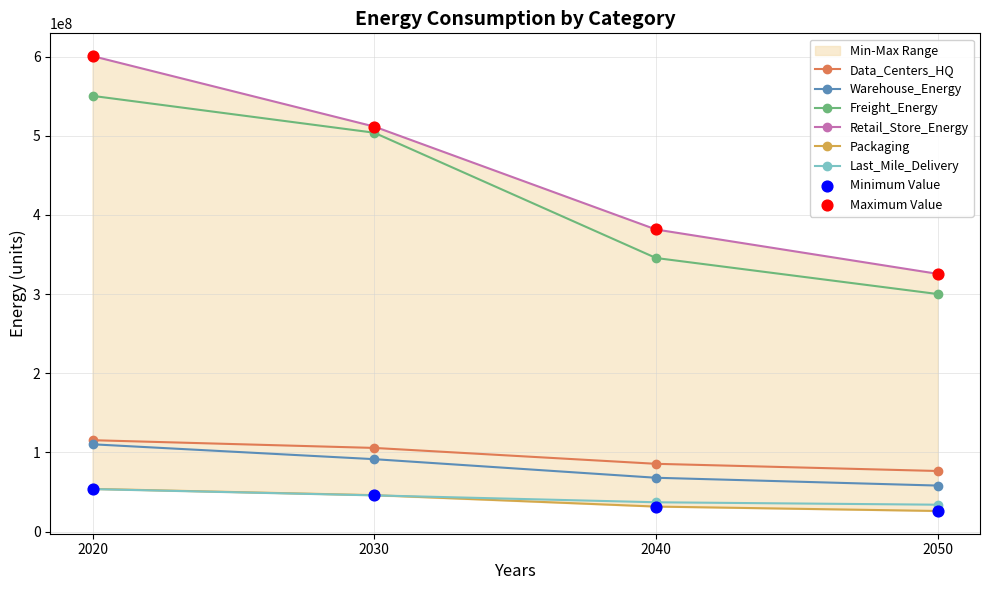

At how many categories does at least one series exceed 292203475?

4